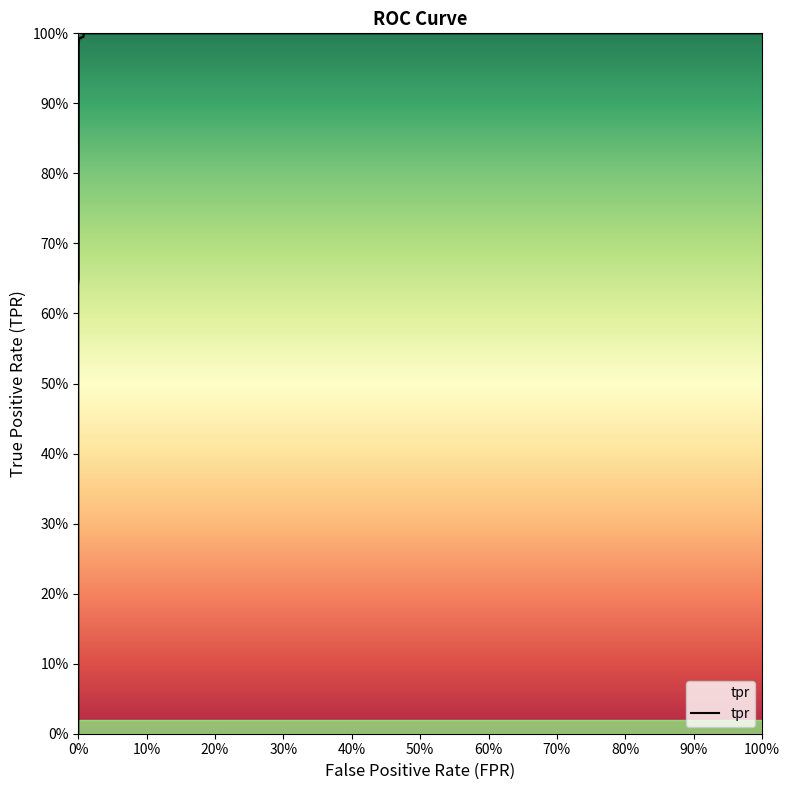

Reading left to right, what are all the values shown in this chart?

0.0	0.0	0.0	0.6	0.6	0.6	0.6	1.0	1.0	1.0	1.0	1.0	1.0	1.0	1.0	1.0	1.0	1.0	1.0	1.0	1.0	1.0	1.0	1.0	1.0	1.0	1.0	1.0	1.0	1.0	1.0	1.0	1.0	1.0	1.0	1.0	1.0	1.0	1.0